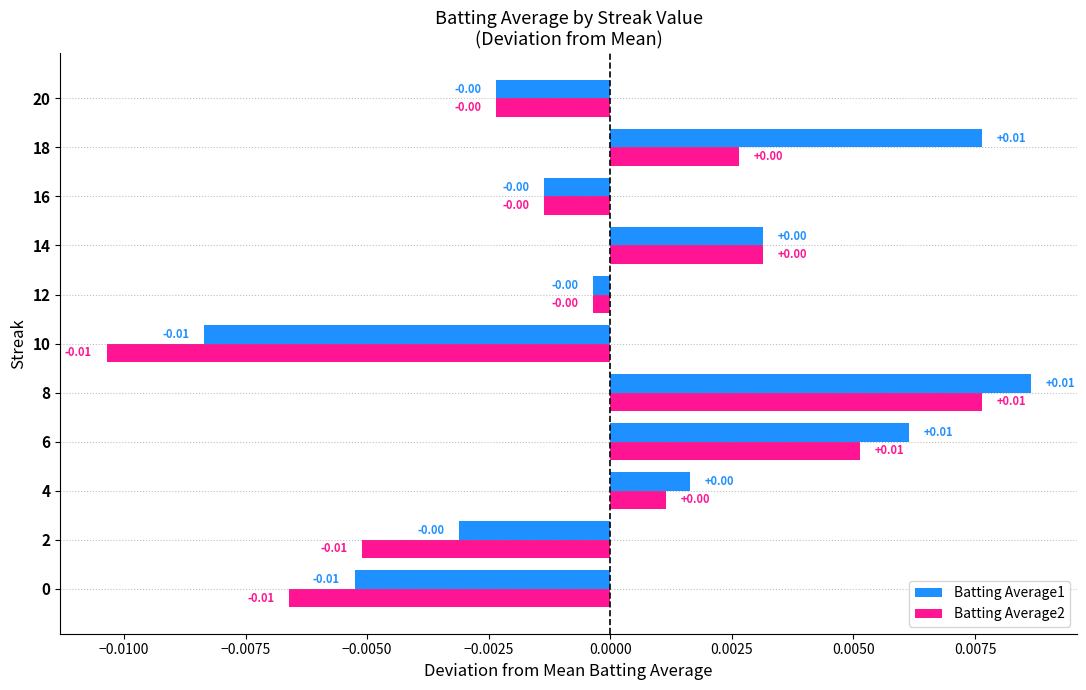

Which series has the largest total across all categories?

Batting Average1